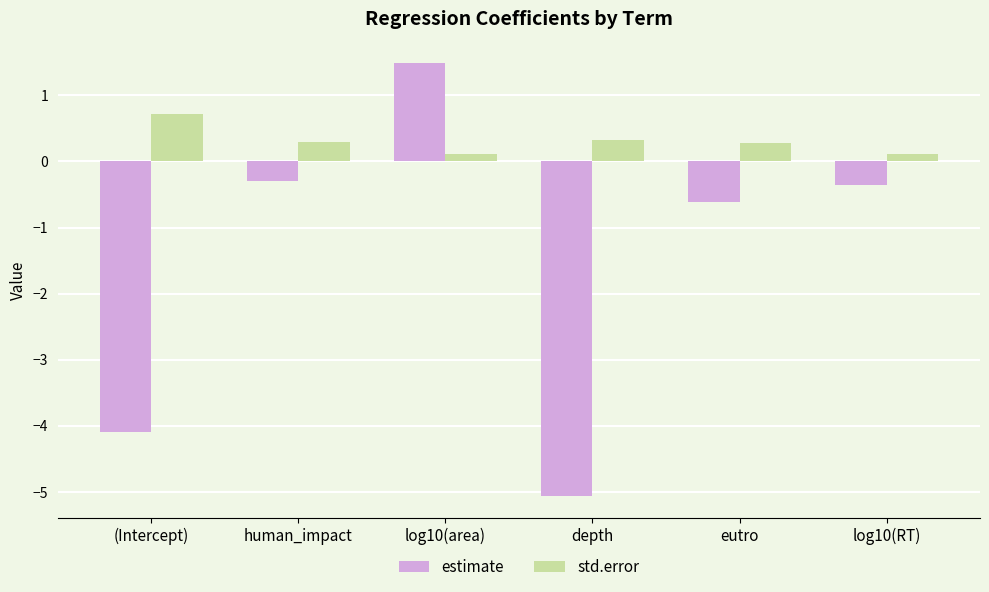

What are all the series names shown in the legend?

estimate, std.error